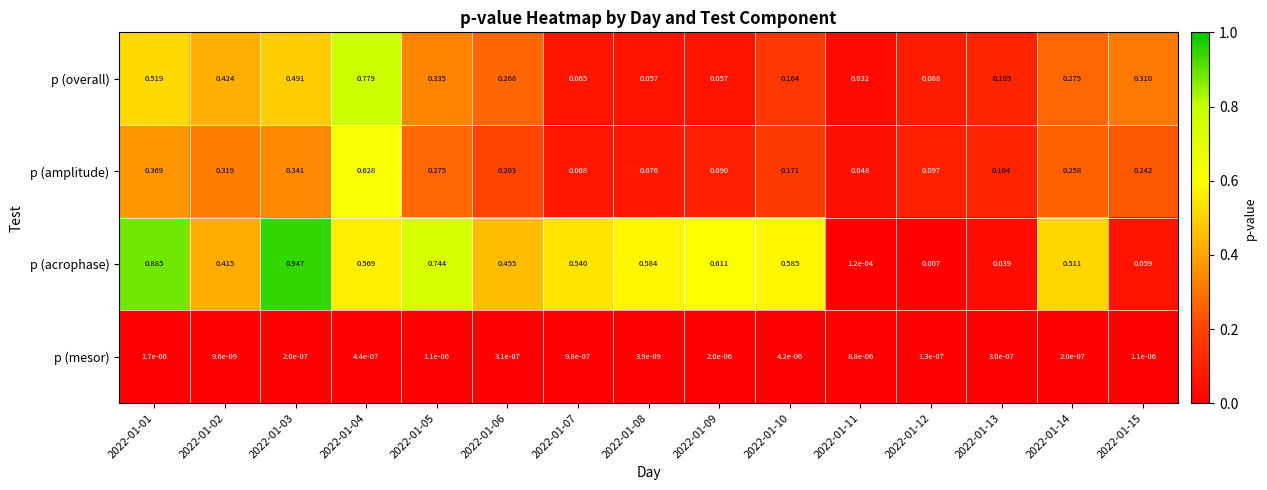

At which category is the sum across all series the highest?

2022-01-04